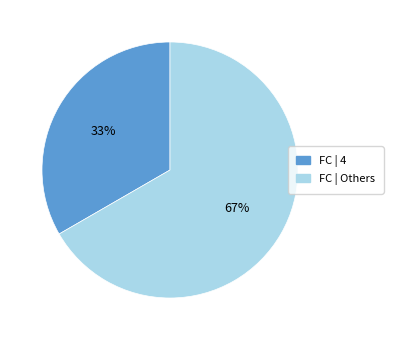

How many slices are in this pie chart?

2